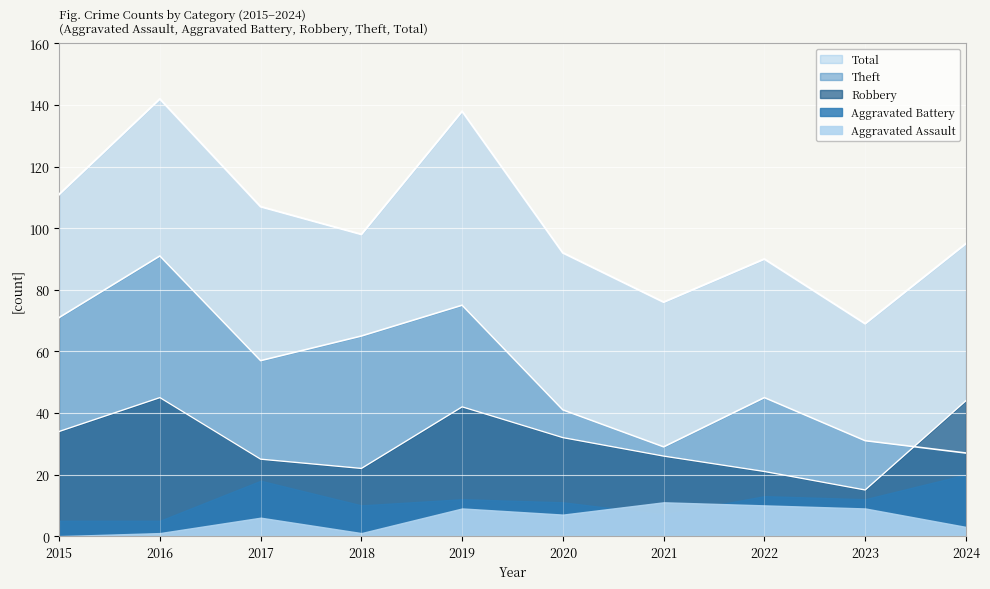

At which label is Robbery closest to 30?

2020